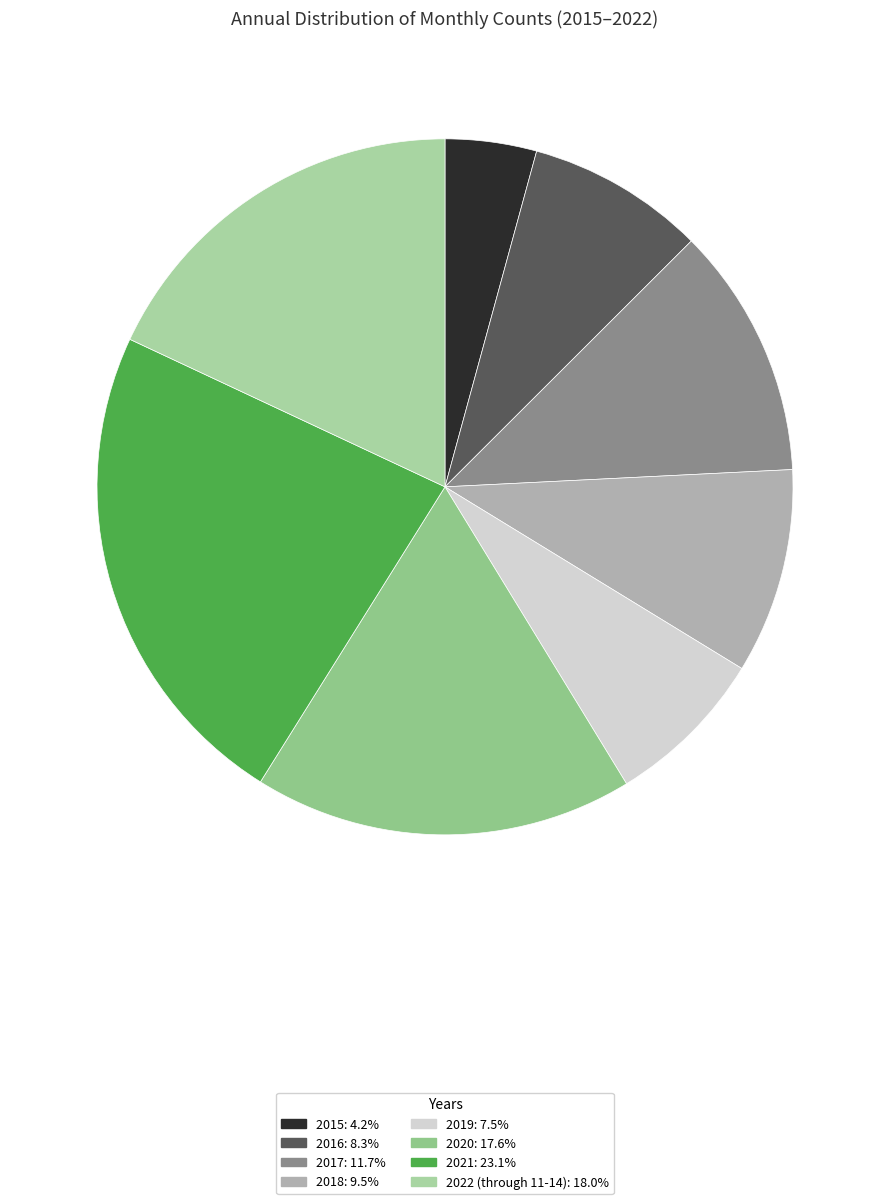

The 2019 slice represents 8% of the pie. True or false?

True